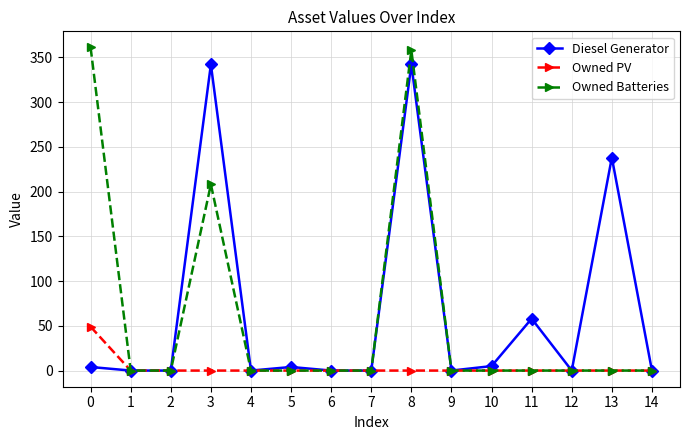

The Diesel Generator series shows 4 at 5. True or false?

True